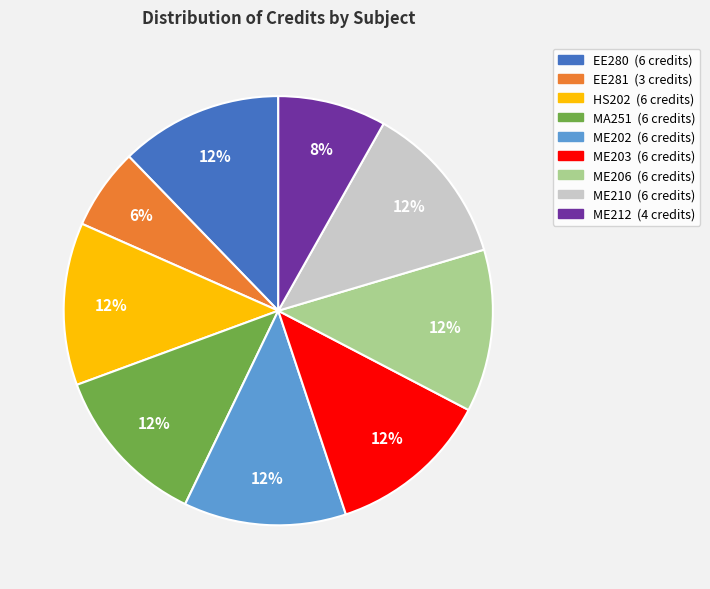

Which has a higher value, EE280 or ME212?

EE280